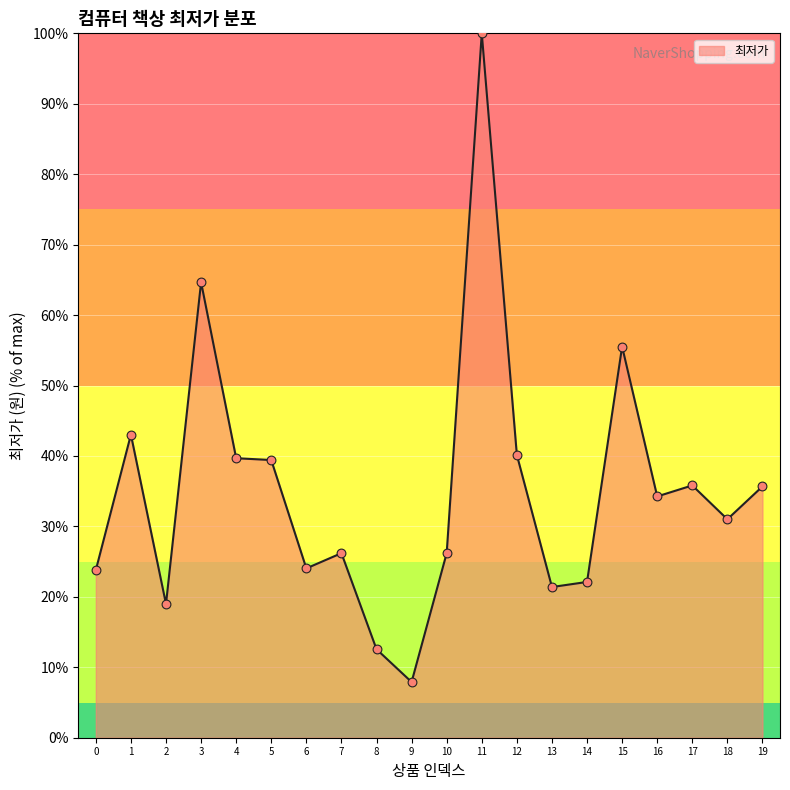

What is the ratio of the value at 14 to the value at 19?

0.6